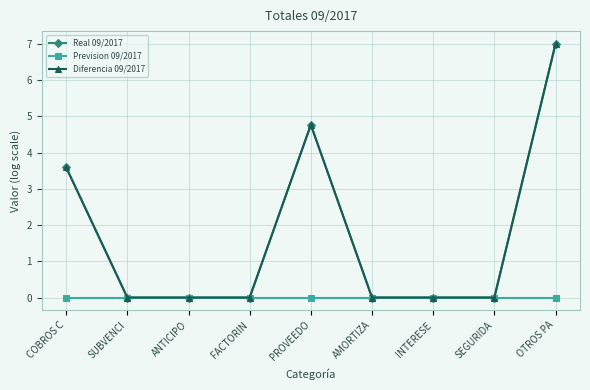

Reading right to left, extract all data points from this chart.

Real 09/2017: 7.0	0.0	0.0	0.0	4.8	0.0	0.0	0.0	3.6
Prevision 09/2017: 0.0	0.0	0.0	0.0	0.0	0.0	0.0	0.0	0.0
Diferencia 09/2017: 7.0	0.0	0.0	0.0	4.8	0.0	0.0	0.0	3.6